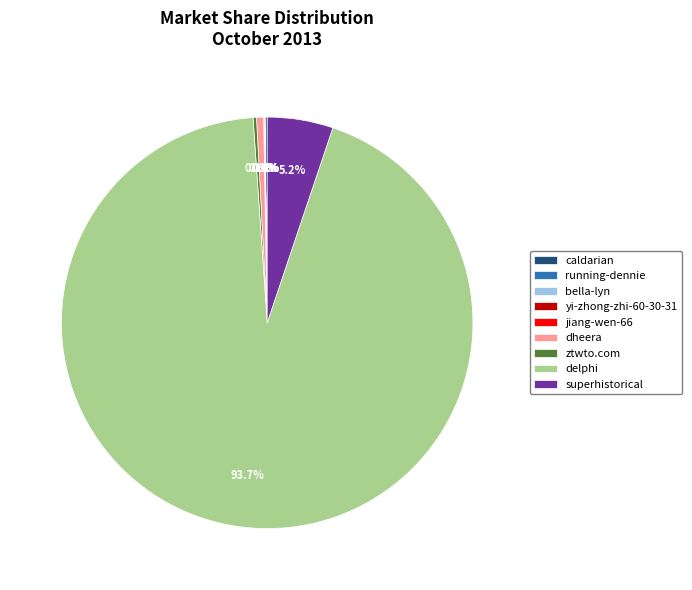

Which category has the biggest portion of the pie?

delphi